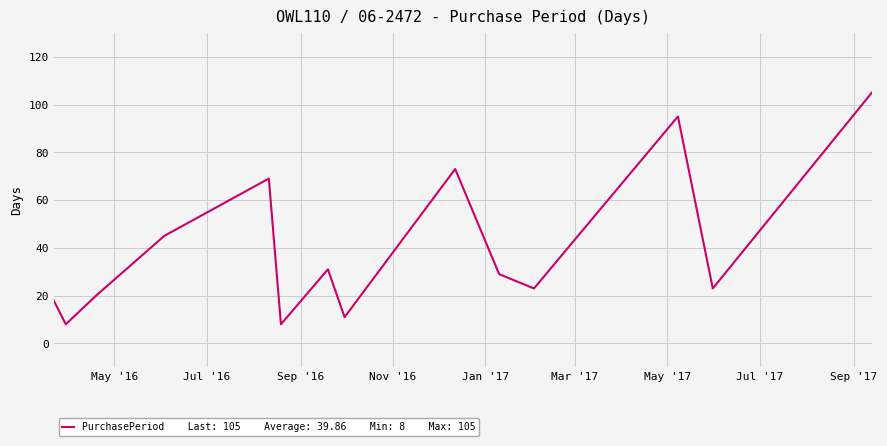

How many series are shown in this chart?

1